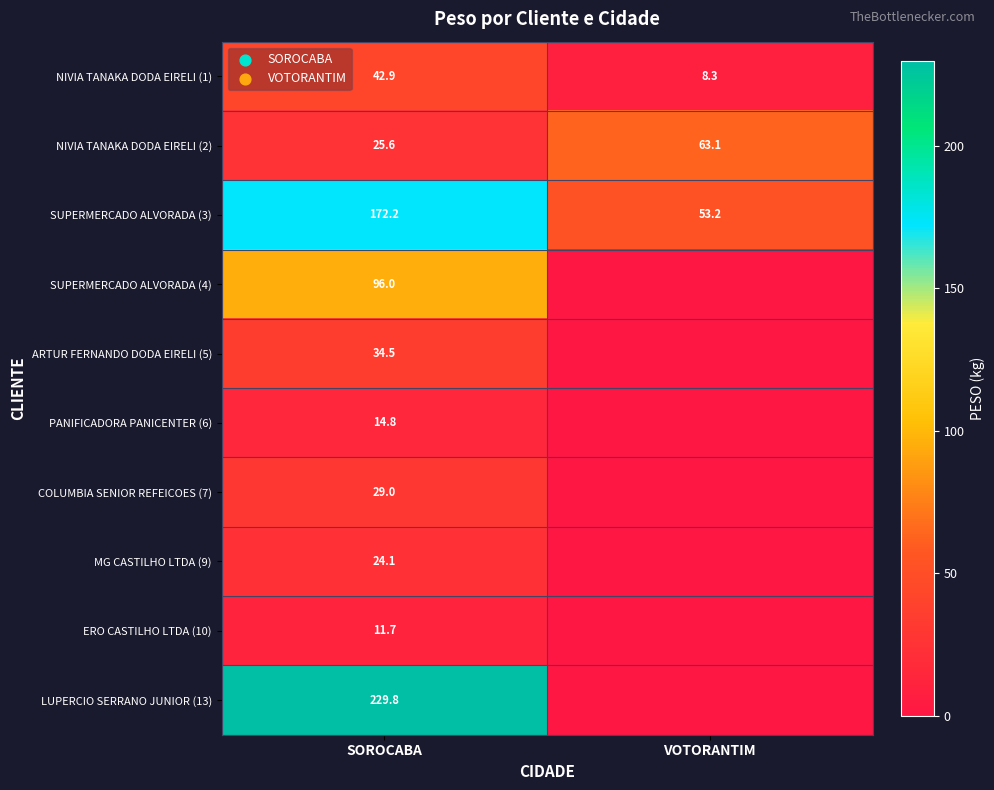

What is the total value across all series at VOTORANTIM?

124.6